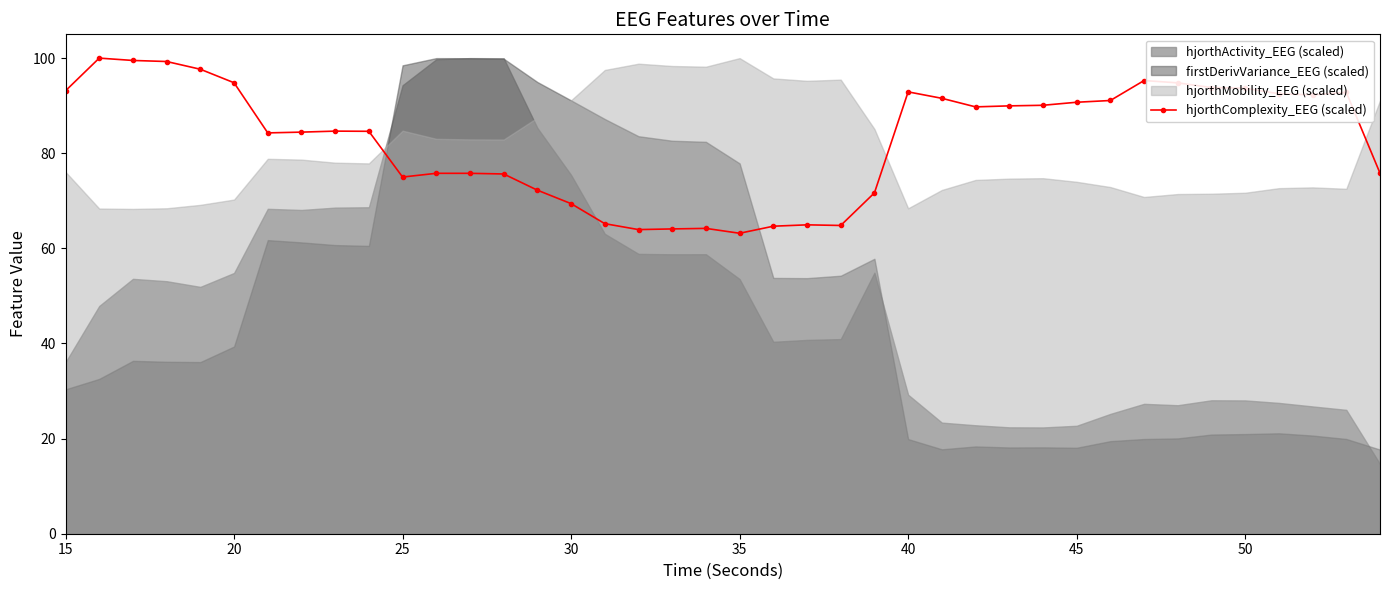

True or false: hjorthComplexity_EEG (scaled) has more than 2 points higher than both neighbors.

True